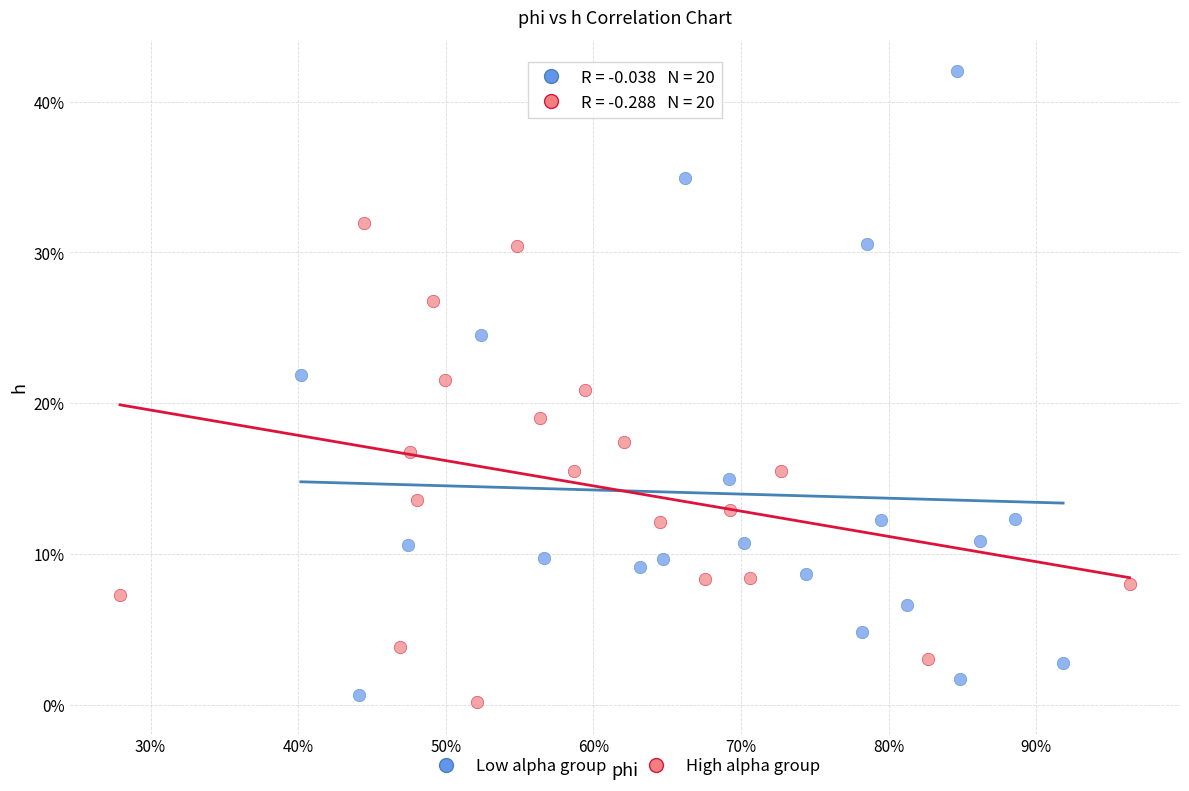

What are all the series names shown in the legend?

Low alpha group, High alpha group